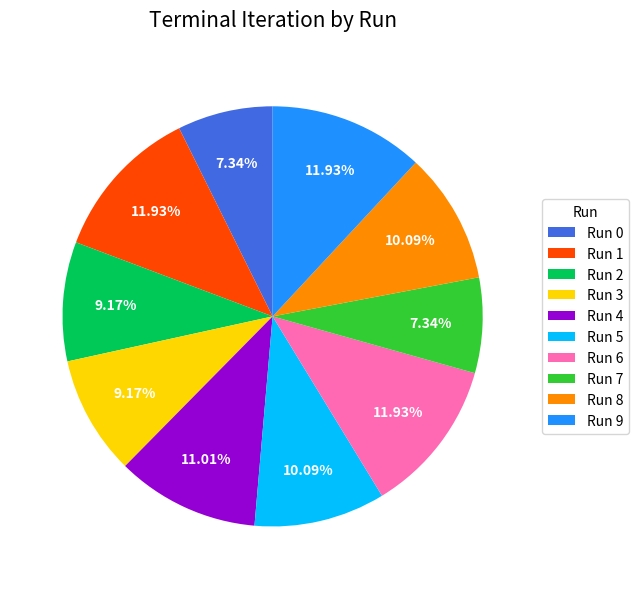

What percentage is the Run 2 slice, to the nearest percent?

9%